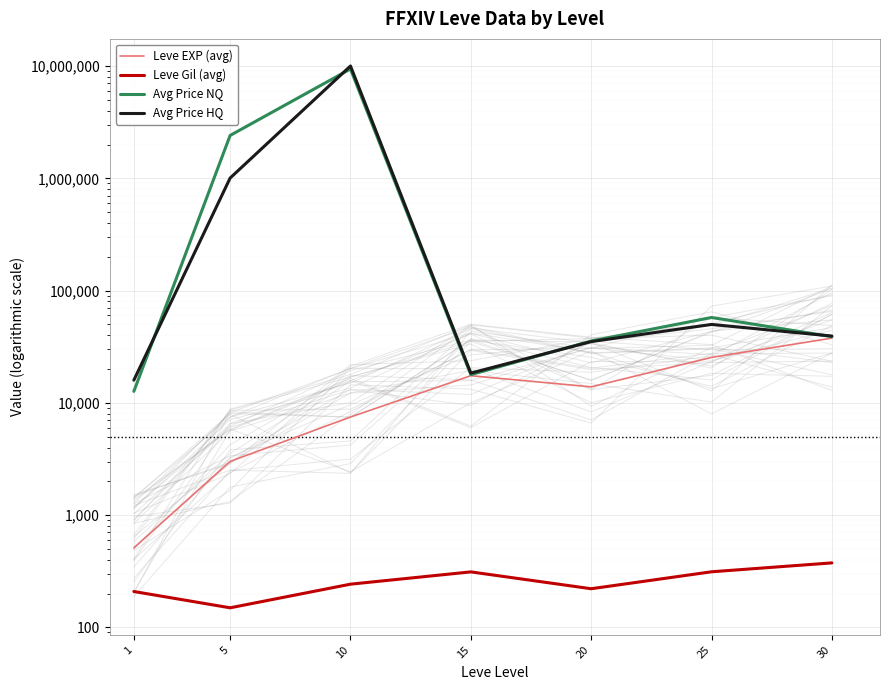

The value of Leve EXP at 10 is 7475.0. True or false?

True